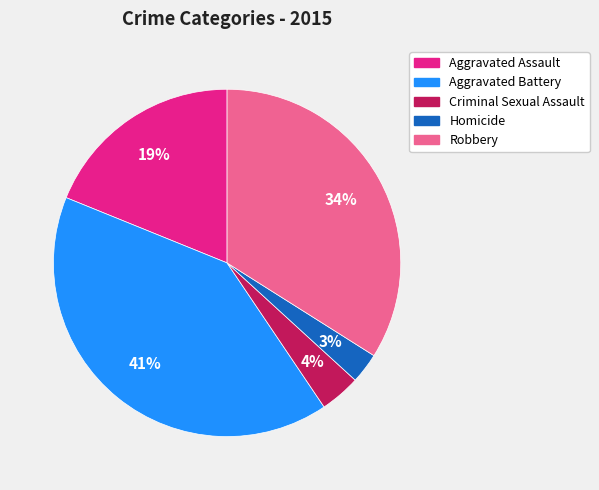

How many slices are in this pie chart?

5